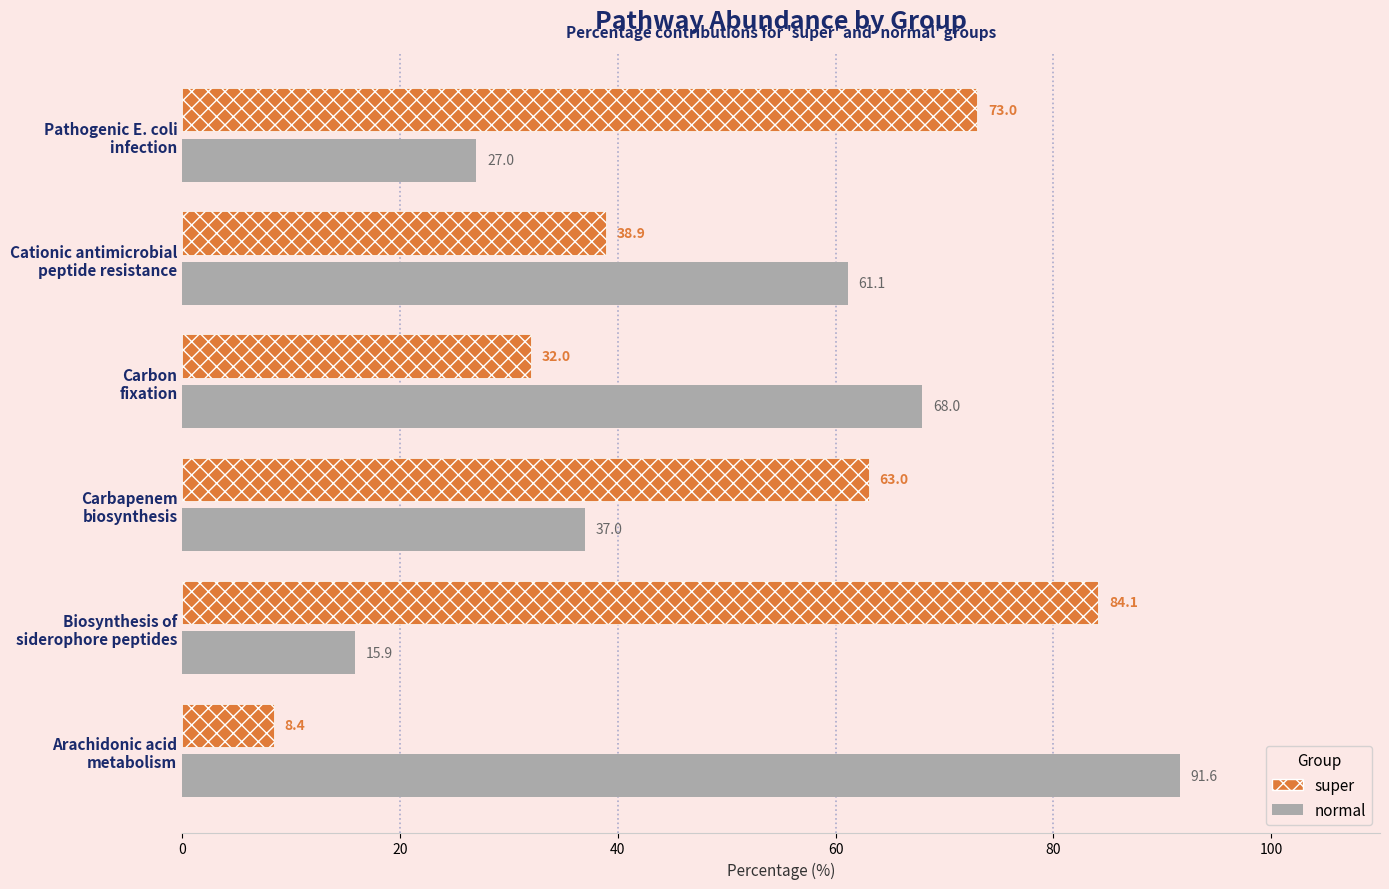

What is the average value of the super series?

49.9